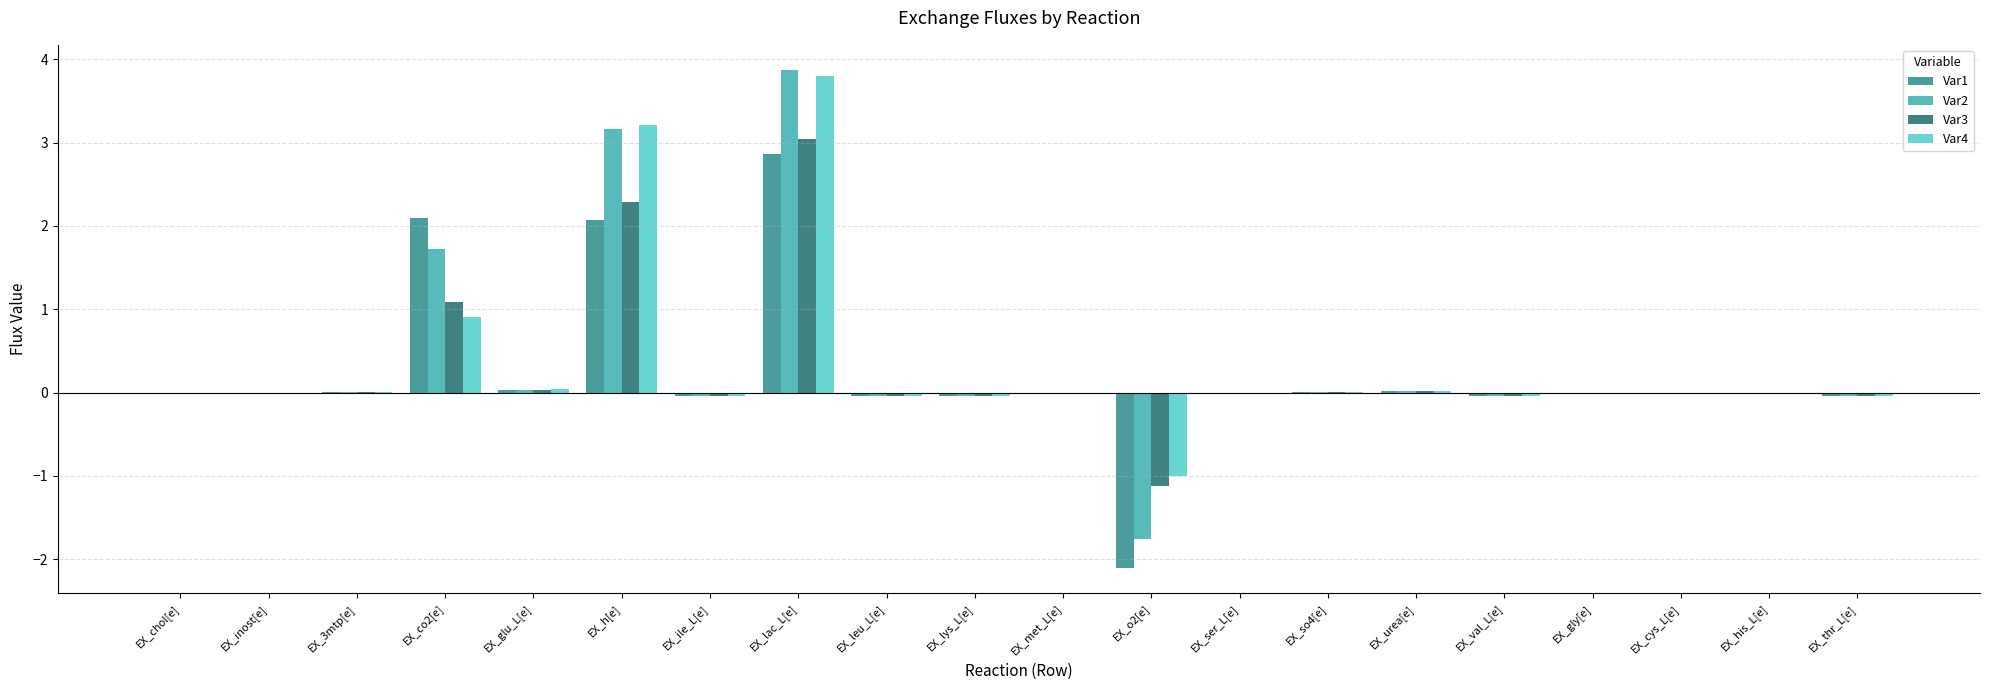

Is the value of Var2 at EX_so4[e] greater than the value of Var4 at EX_o2[e]?

Yes